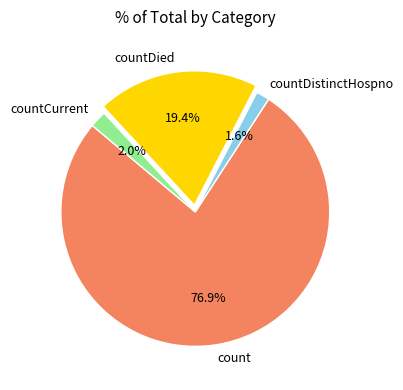

Which slice is the largest?

count